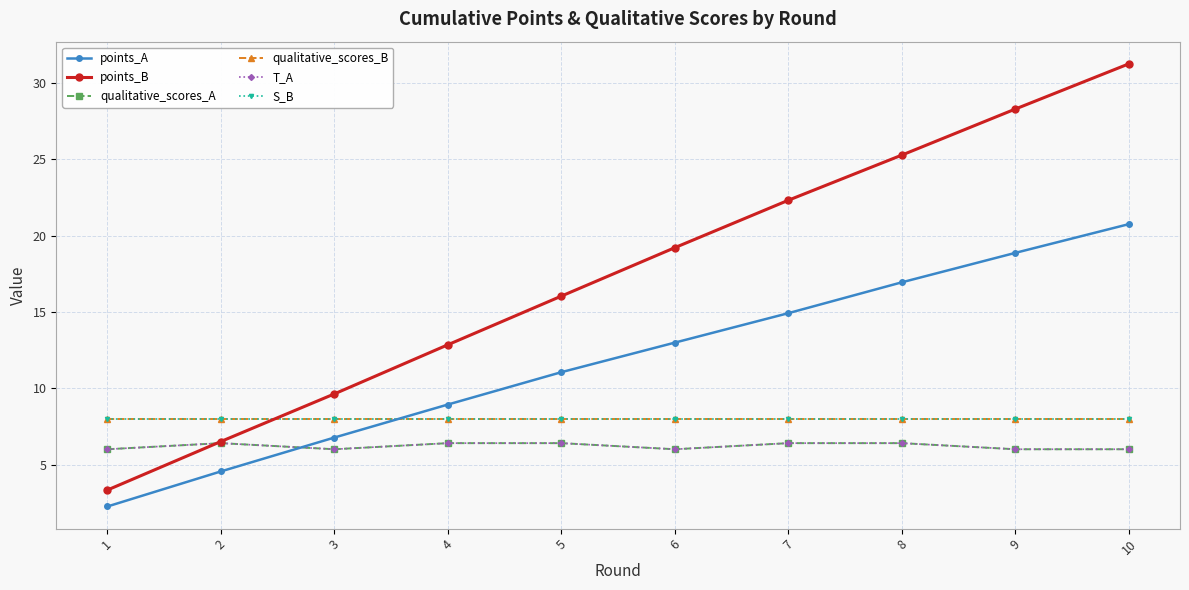

Reading right to left, what are all the values shown in this chart?

points_A: 10=20.8	9=18.9	8=16.9	7=14.9	6=13.0	5=11.1	4=8.9	3=6.8	2=4.5	1=2.2
points_B: 10=31.3	9=28.3	8=25.3	7=22.3	6=19.2	5=16.0	4=12.9	3=9.6	2=6.5	1=3.3
qualitative_scores_A: 10=6.0	9=6.0	8=6.4	7=6.4	6=6.0	5=6.4	4=6.4	3=6.0	2=6.4	1=6.0
qualitative_scores_B: 10=8.0	9=8.0	8=8.0	7=8.0	6=8.0	5=8.0	4=8.0	3=8.0	2=8.0	1=8.0
T_A: 10=6.0	9=6.0	8=6.4	7=6.4	6=6.0	5=6.4	4=6.4	3=6.0	2=6.4	1=6.0
S_B: 10=8.0	9=8.0	8=8.0	7=8.0	6=8.0	5=8.0	4=8.0	3=8.0	2=8.0	1=8.0